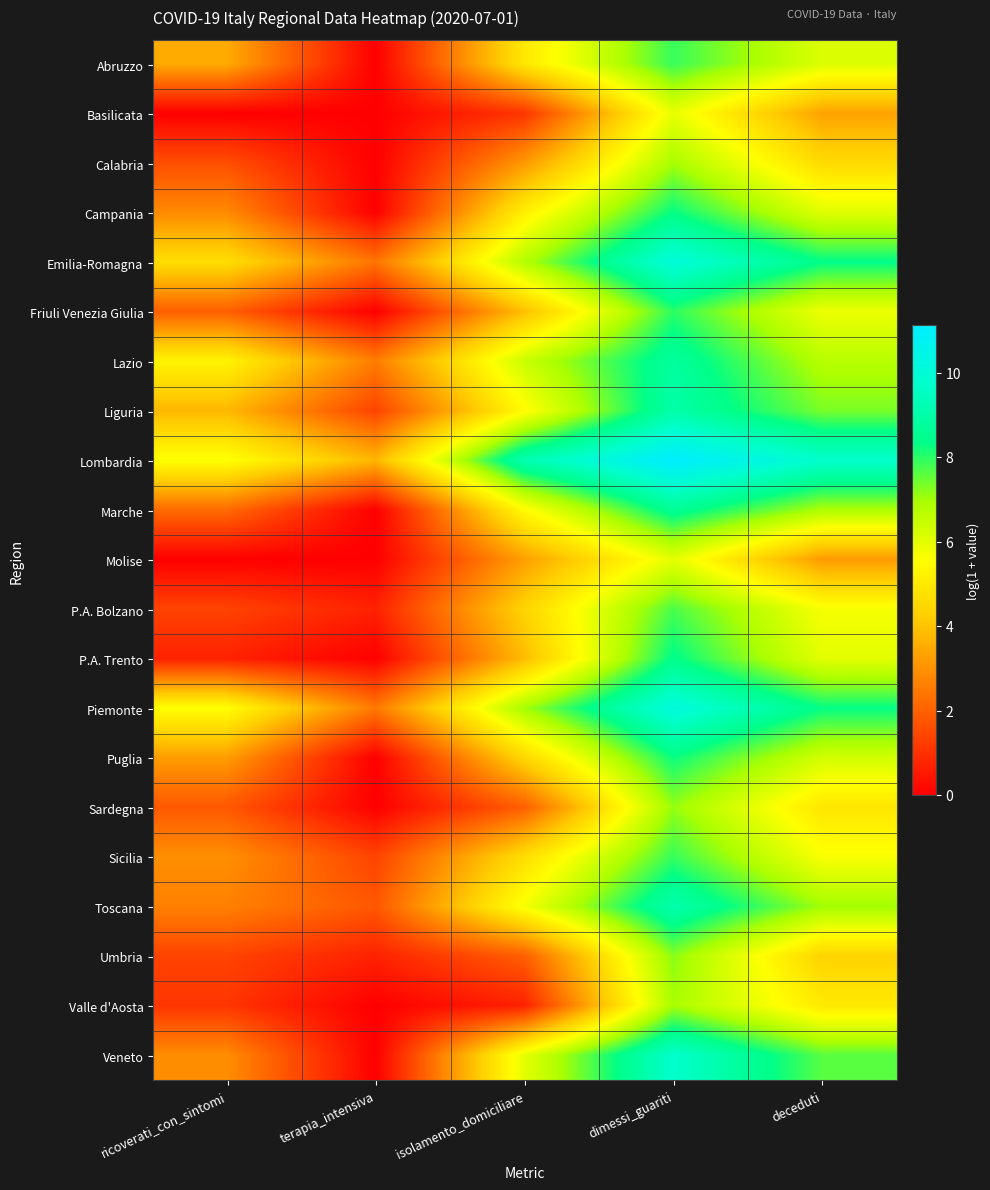

What is the total value across all series at dimessi_guariti?

173.1